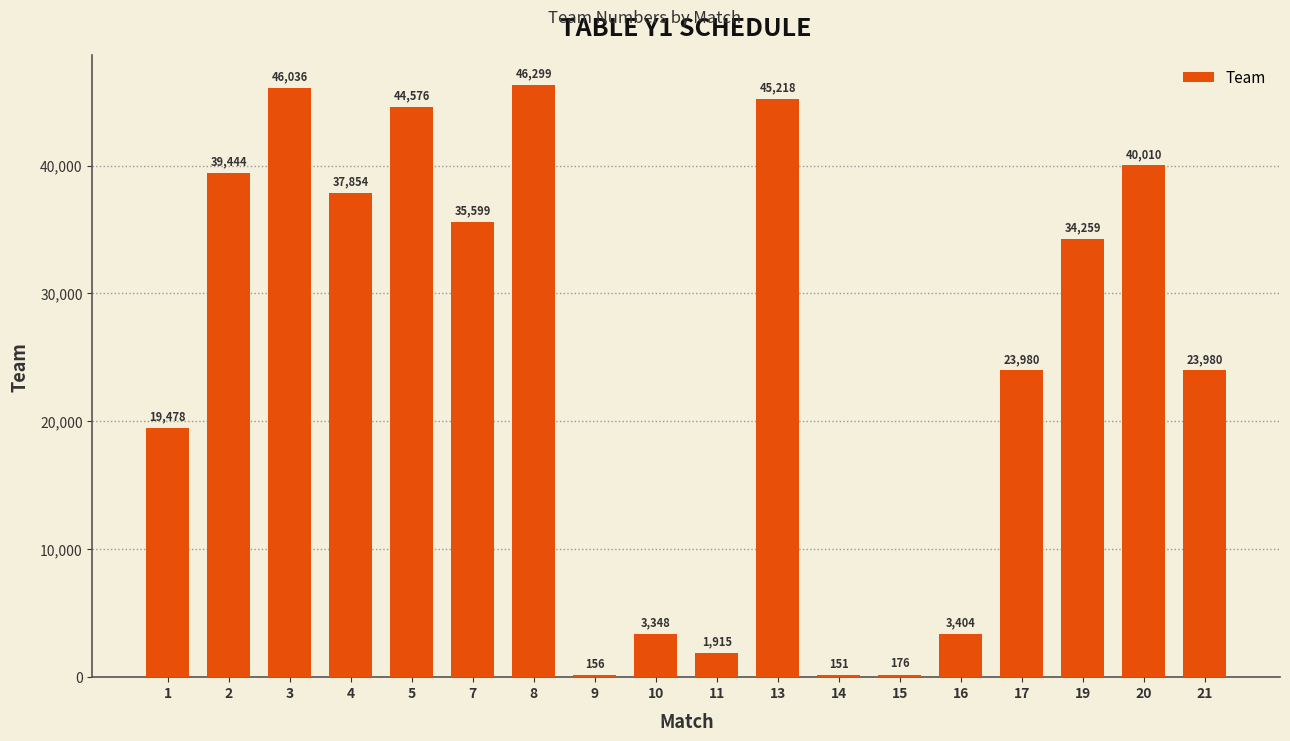

Reading right to left, transcribe all the data shown in this chart.

21=23980	20=40010	19=34259	17=23980	16=3404	15=176	14=151	13=45218	11=1915	10=3348	9=156	8=46299	7=35599	5=44576	4=37854	3=46036	2=39444	1=19478